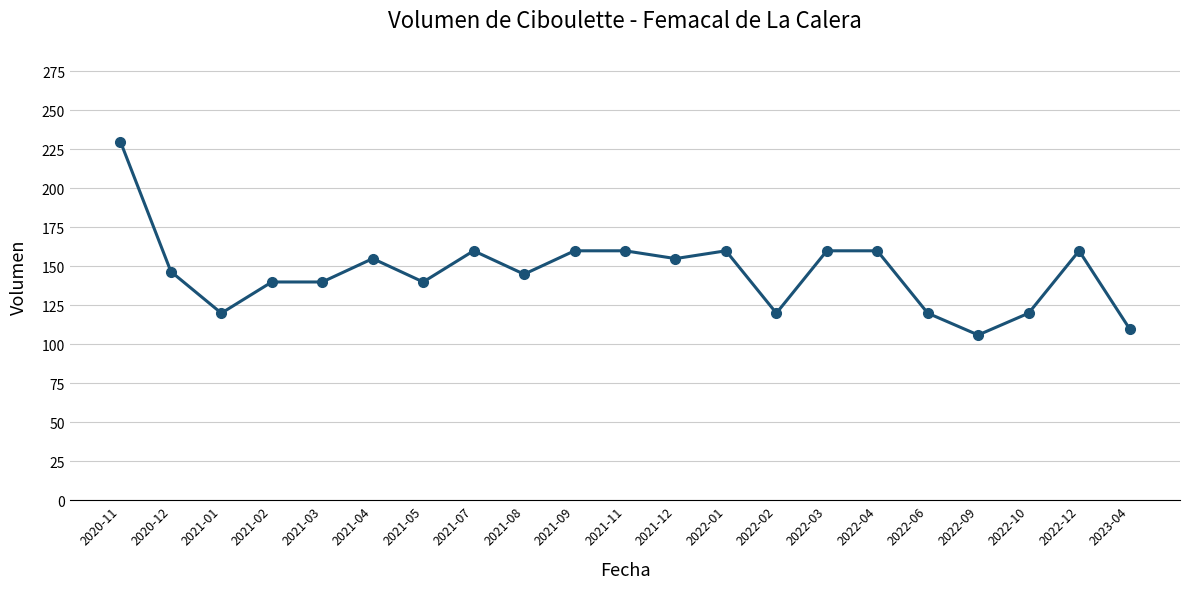

How many distinct data groups are displayed?

1